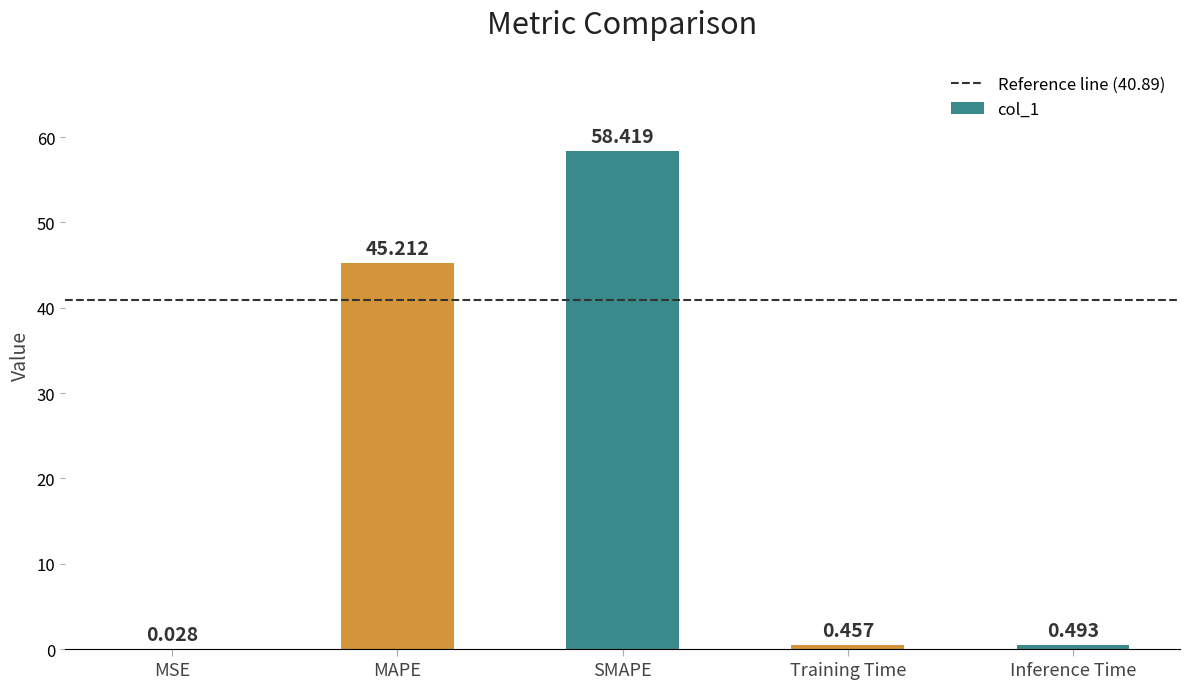

Count the number of categories in the chart.

5